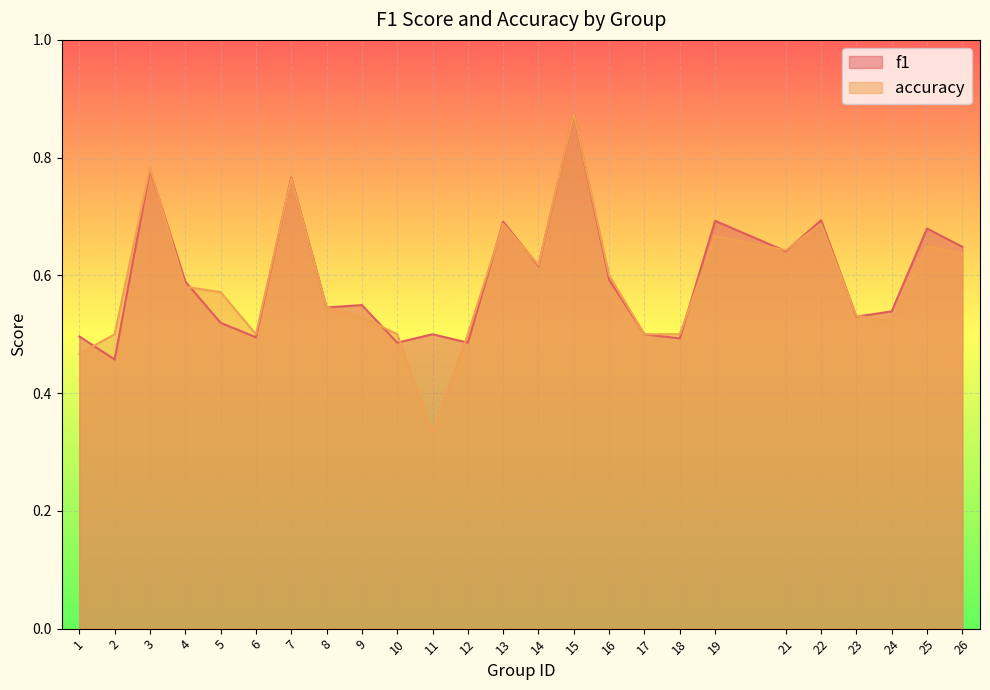

Does the chart display data point markers on the line(s)?

No